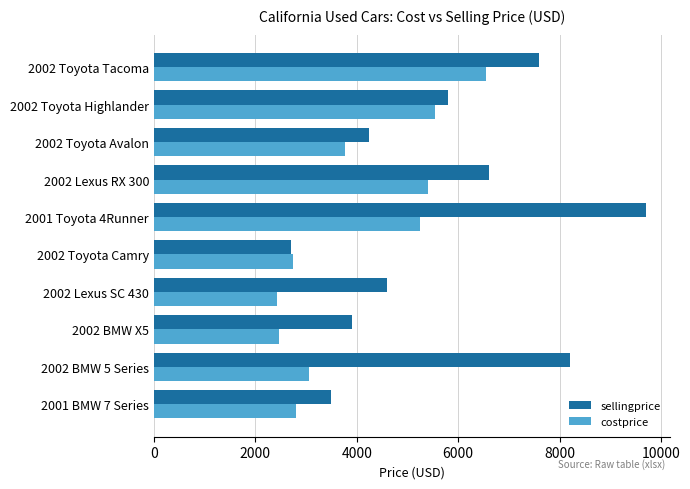

Between 2002 BMW 5 Series and 2001 Toyota 4Runner, which series saw the biggest shift?

costprice